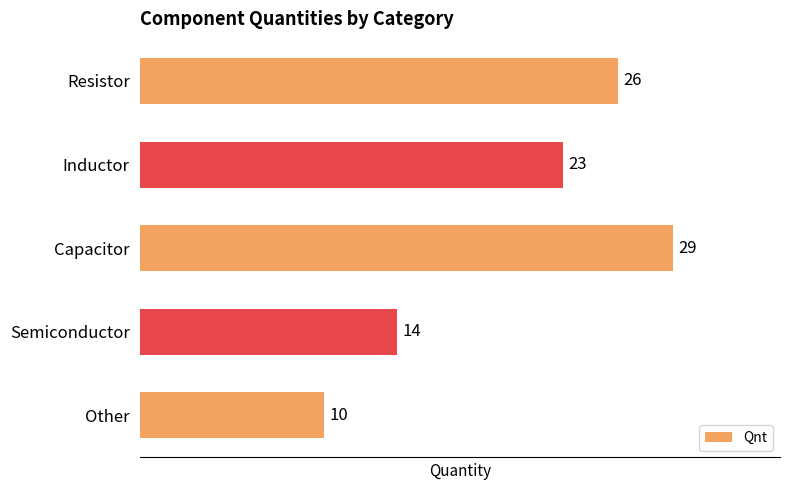

Reading bottom to top, extract all data points from this chart.

Other=10	Semiconductor=14	Capacitor=29	Inductor=23	Resistor=26